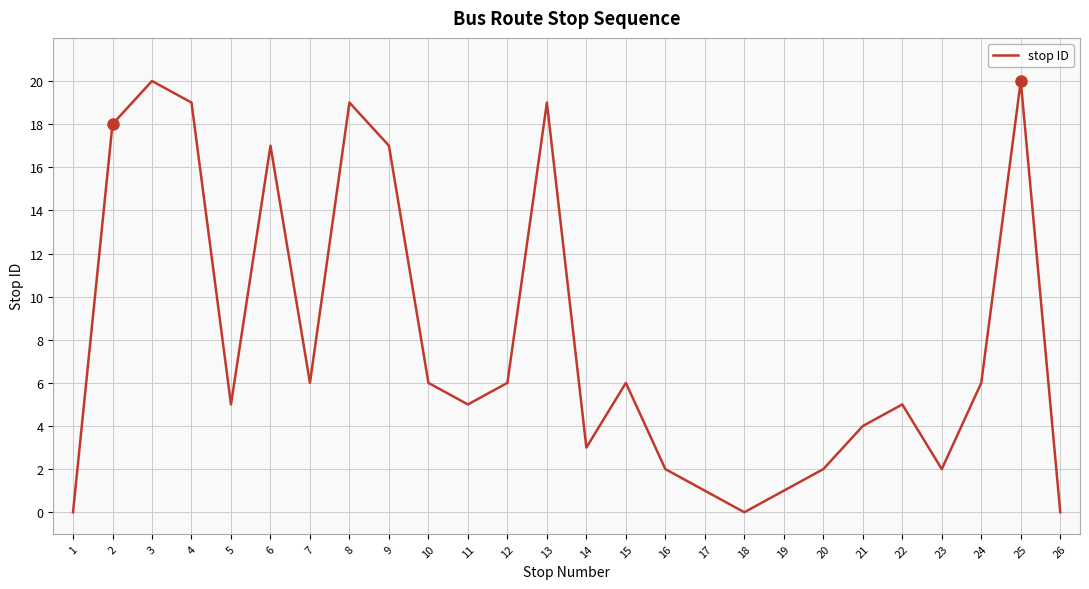

What is the change in value from 5 to 15?

+1